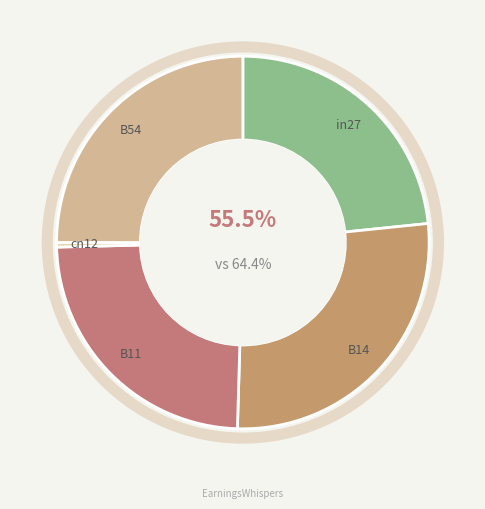

What is the smallest slice in the pie chart?

cn12